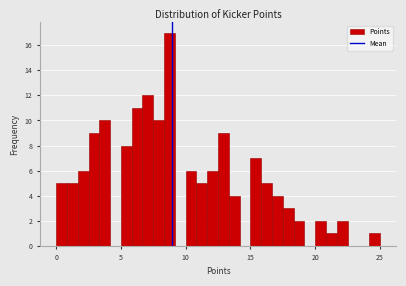

Around what value on the x-axis is the tallest bar? Give the approximate position of its centre, as read against the axis.

9.0